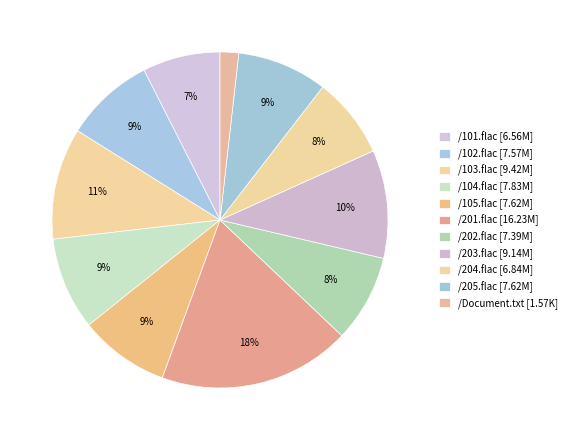

To the nearest percent, what is the average slice percentage?

9%